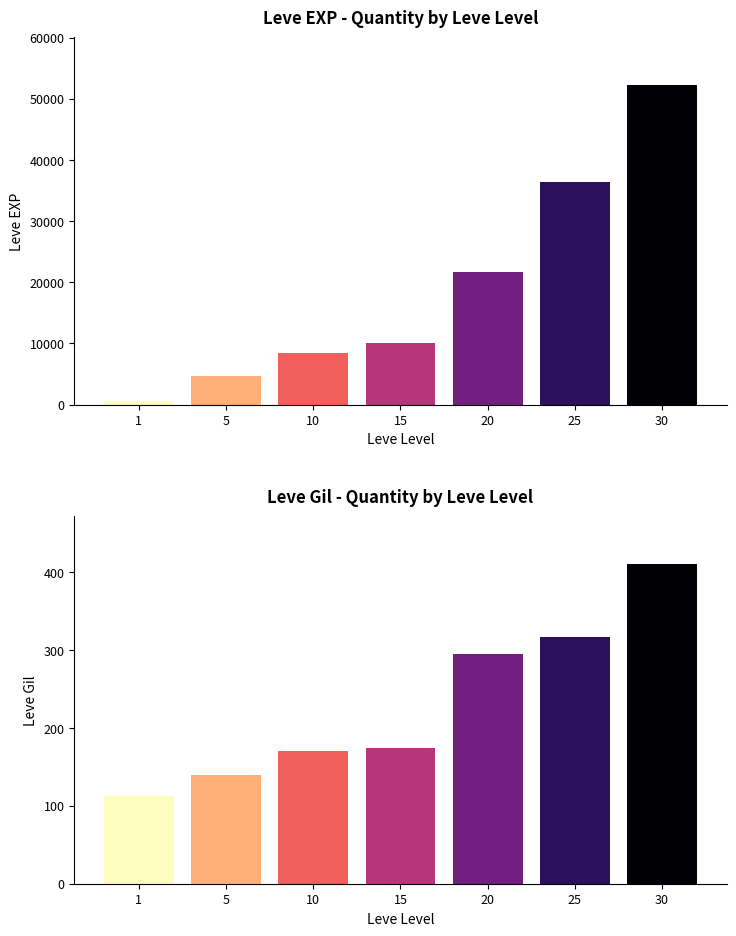

What is the sum of the Leve Gil values at 20 and 30?

705